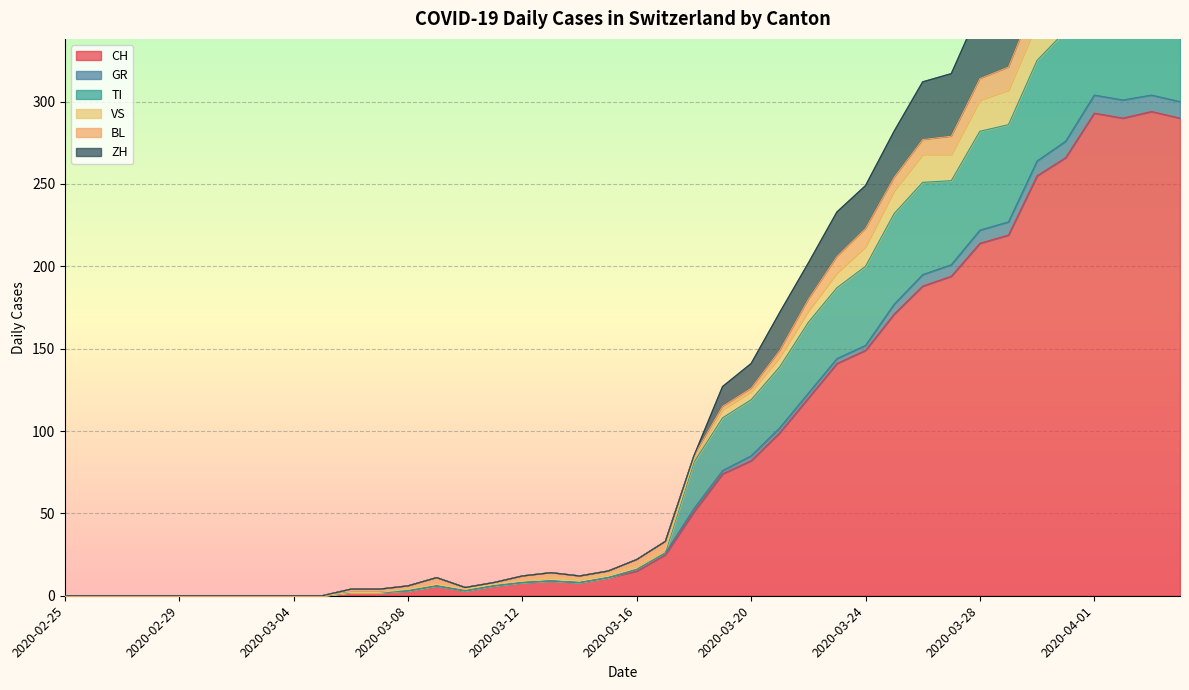

Is it true that CH equals 15 at 2020-03-16?

True